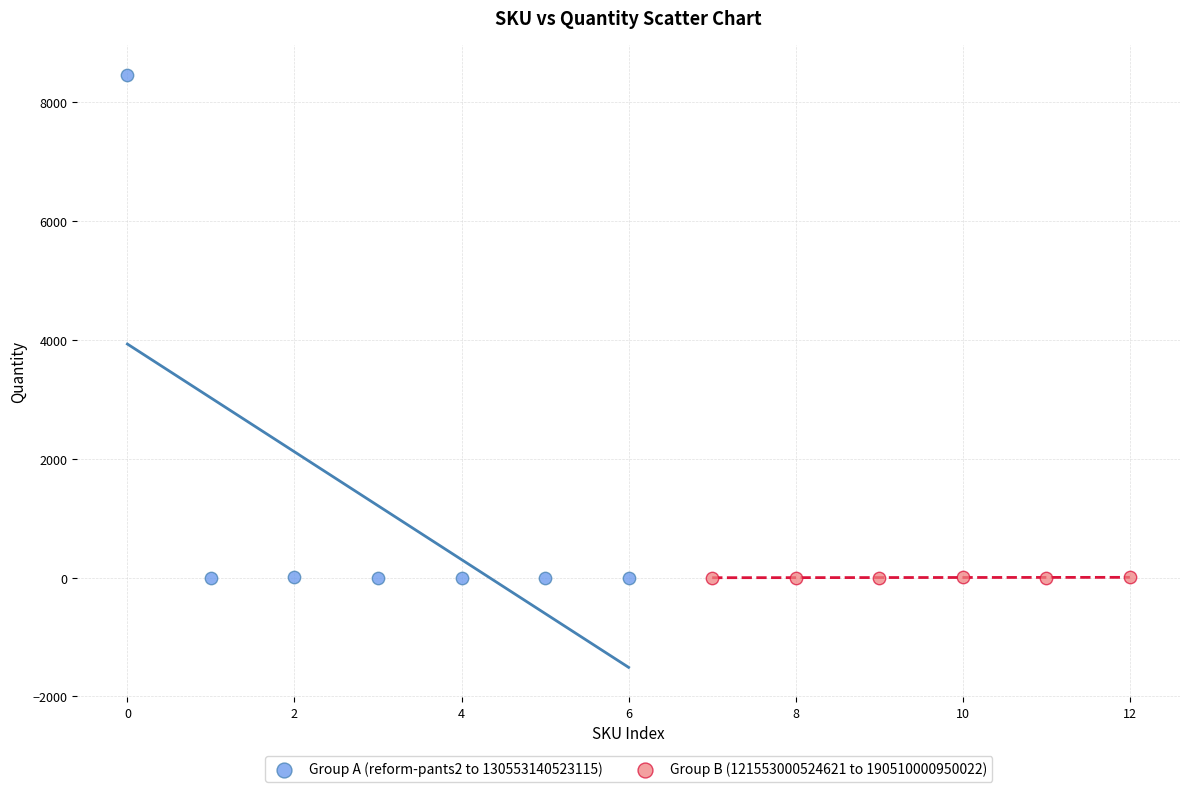

Which series has the largest Y range (max minus min)?

Group A (reform-pants2 to 130553140523115)